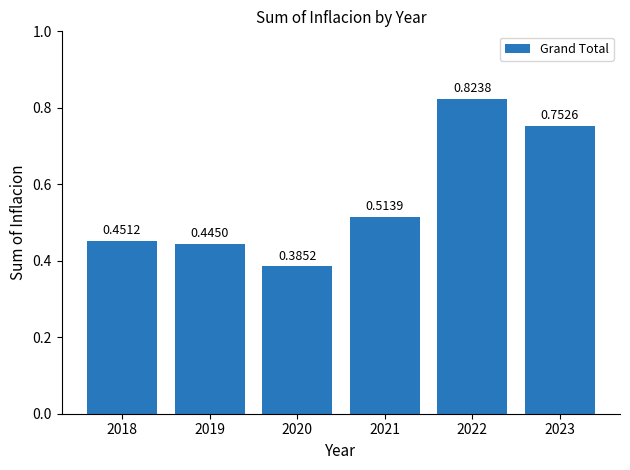

Rank the categories by value from highest to lowest.

2022, 2023, 2021, 2018, 2019, 2020